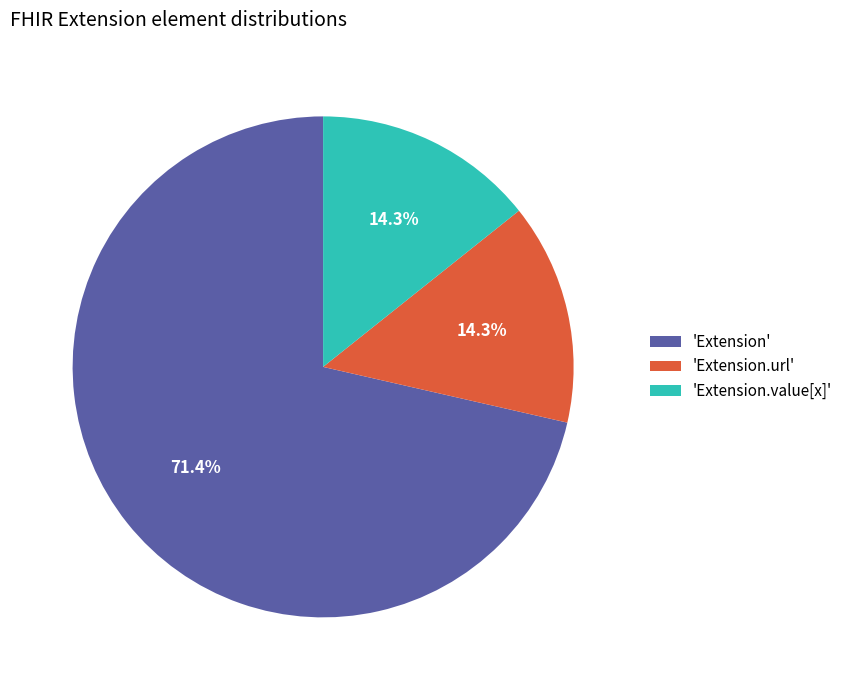

To the nearest percent, what is the difference between the largest and smallest slice percentages?

57%